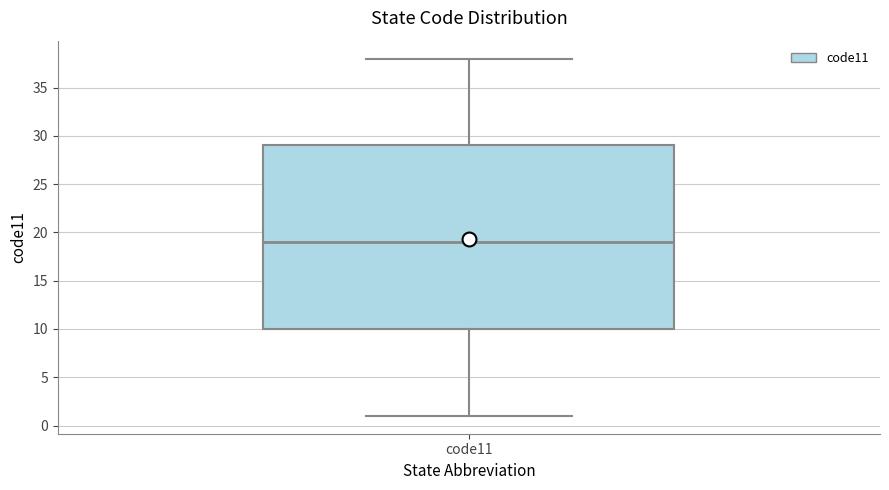

Transcribe this box plot: give where the median line is, the range the box spans, and where the two whiskers end, as read against the y-axis. The values are not printed on the chart, so give them approximately, as read against the axis.

median 19, box 10 to 29, whiskers 1 to 38